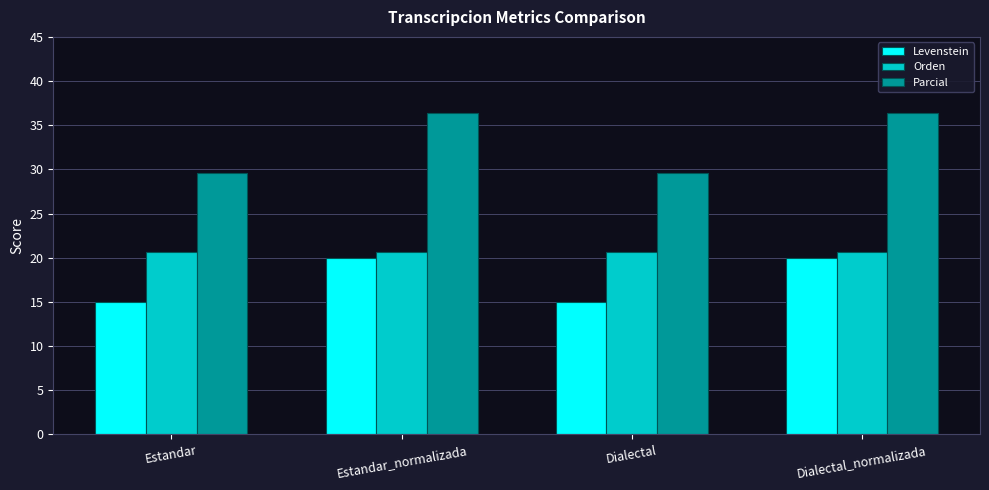

Reading left to right, transcribe all the data shown in this chart.

Levenstein: 15.0	20.0	15.0	20.0
Orden: 20.7	20.7	20.7	20.7
Parcial: 29.6	36.4	29.6	36.4